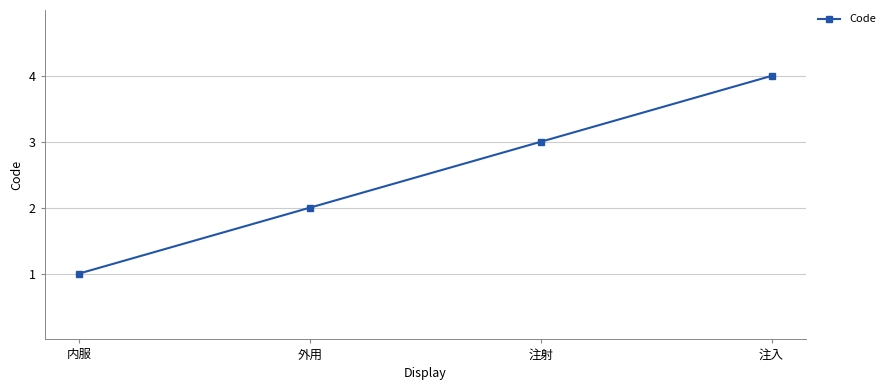

How many data points are less than 3?

2